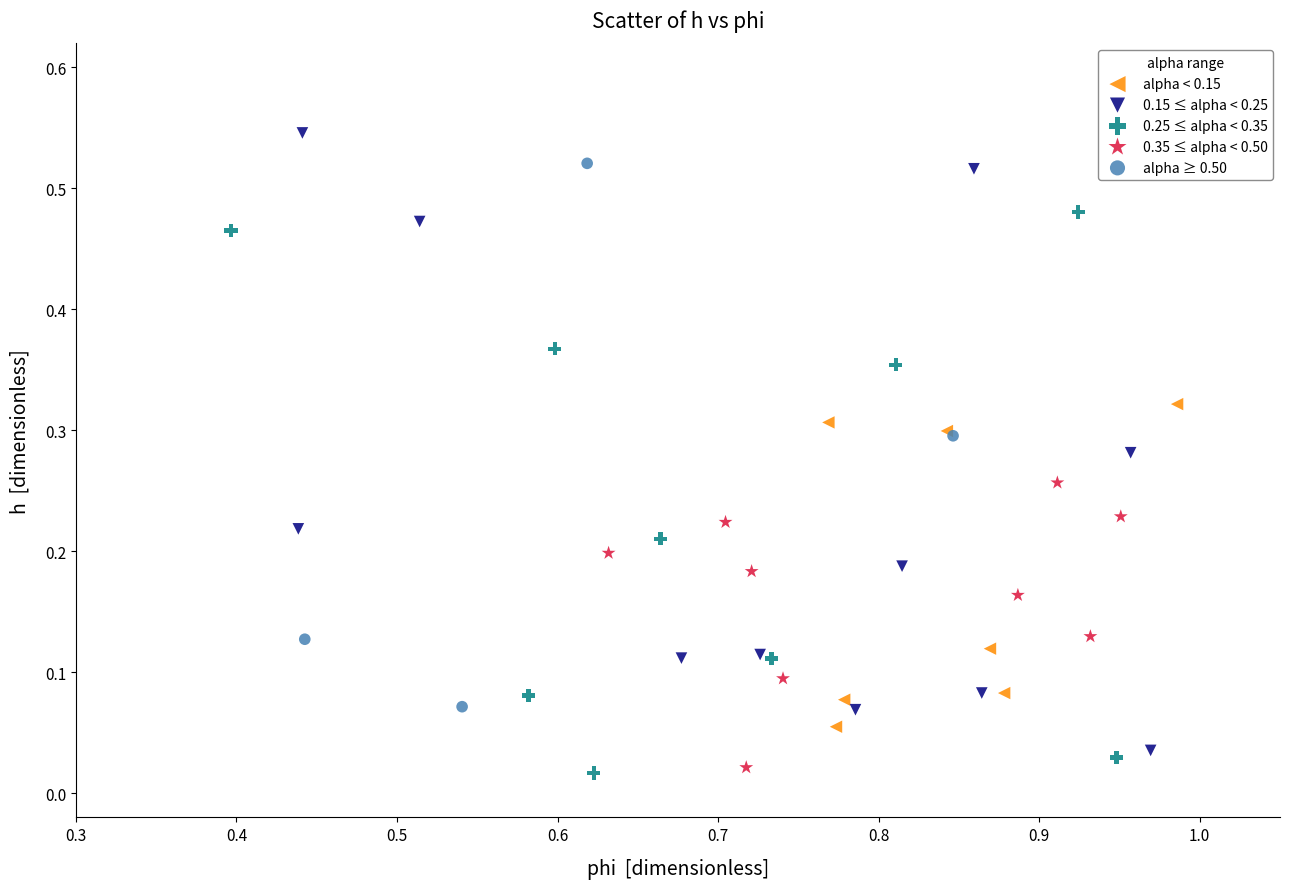

Which series has the largest Y range (max minus min)?

0.15 ≤ alpha < 0.25